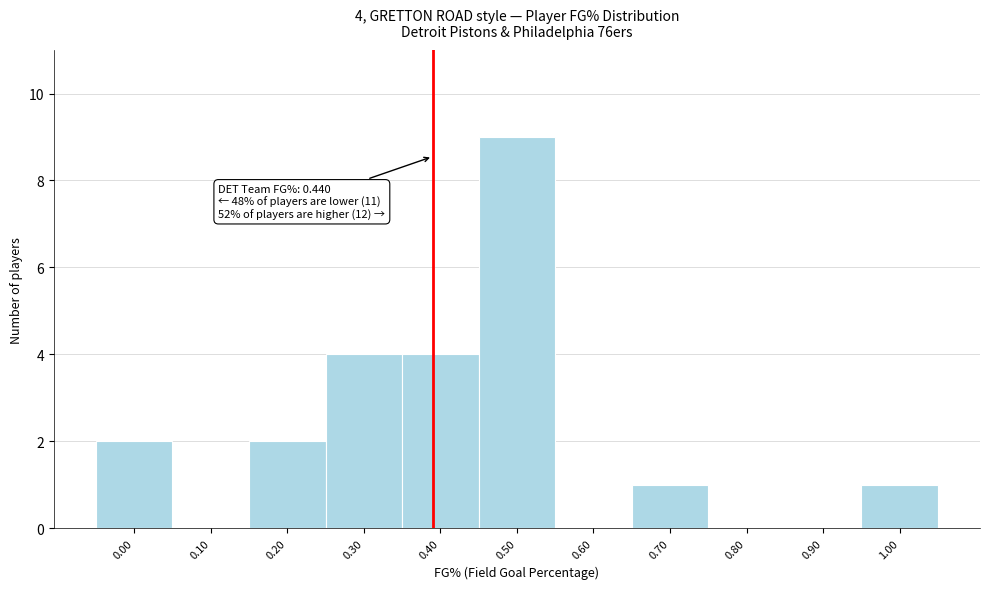

Reading left to right, transcribe all the data shown in this chart.

0.00=2	0.10=0	0.20=2	0.30=4	0.40=4	0.50=9	0.60=0	0.70=1	0.80=0	0.90=0	1.00=1